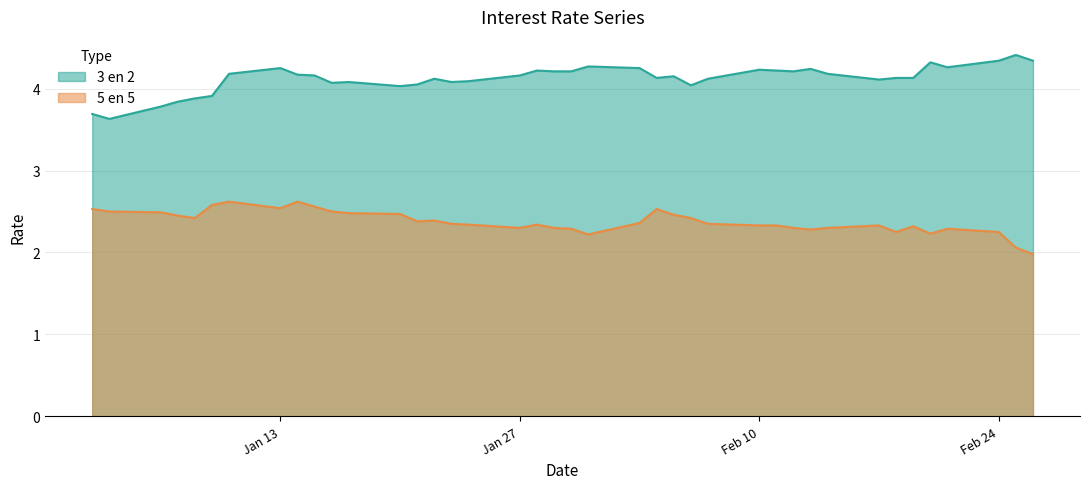

Rank the series at Feb 10 from lowest to highest value.

5 en 5, 3 en 2